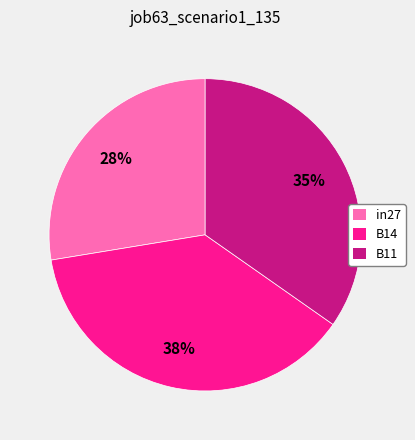

What percentage is the in27 slice, to the nearest percent?

28%